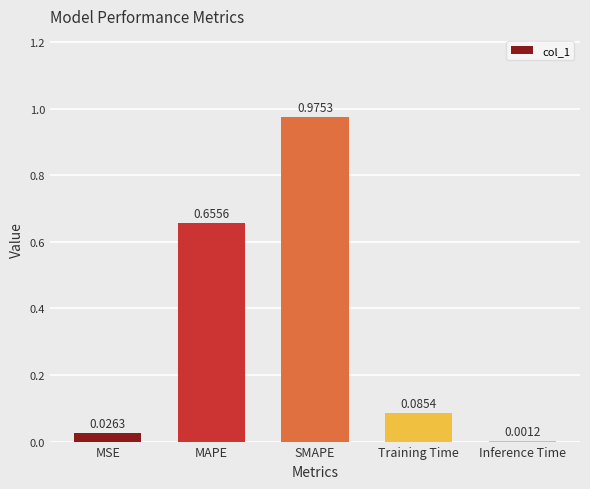

Which has a higher value, MSE or SMAPE?

SMAPE